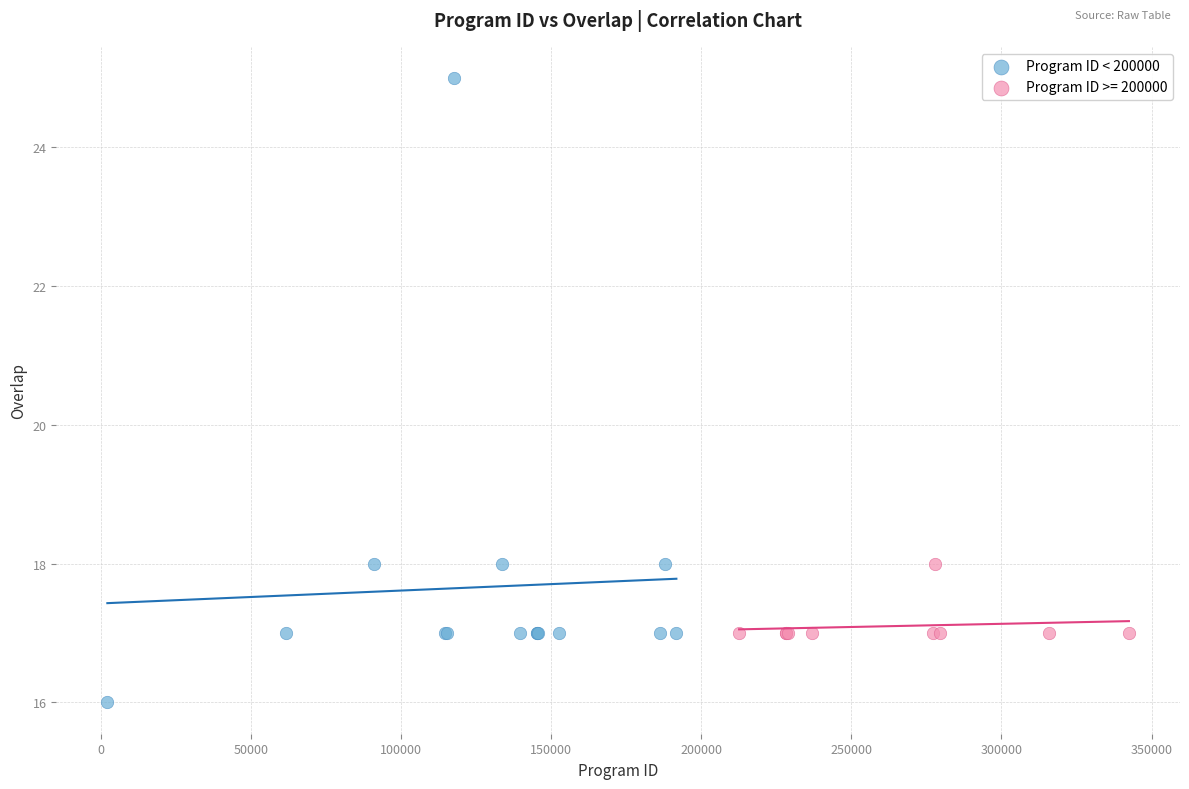

Which series contains the highest Y value?

Program ID < 200000